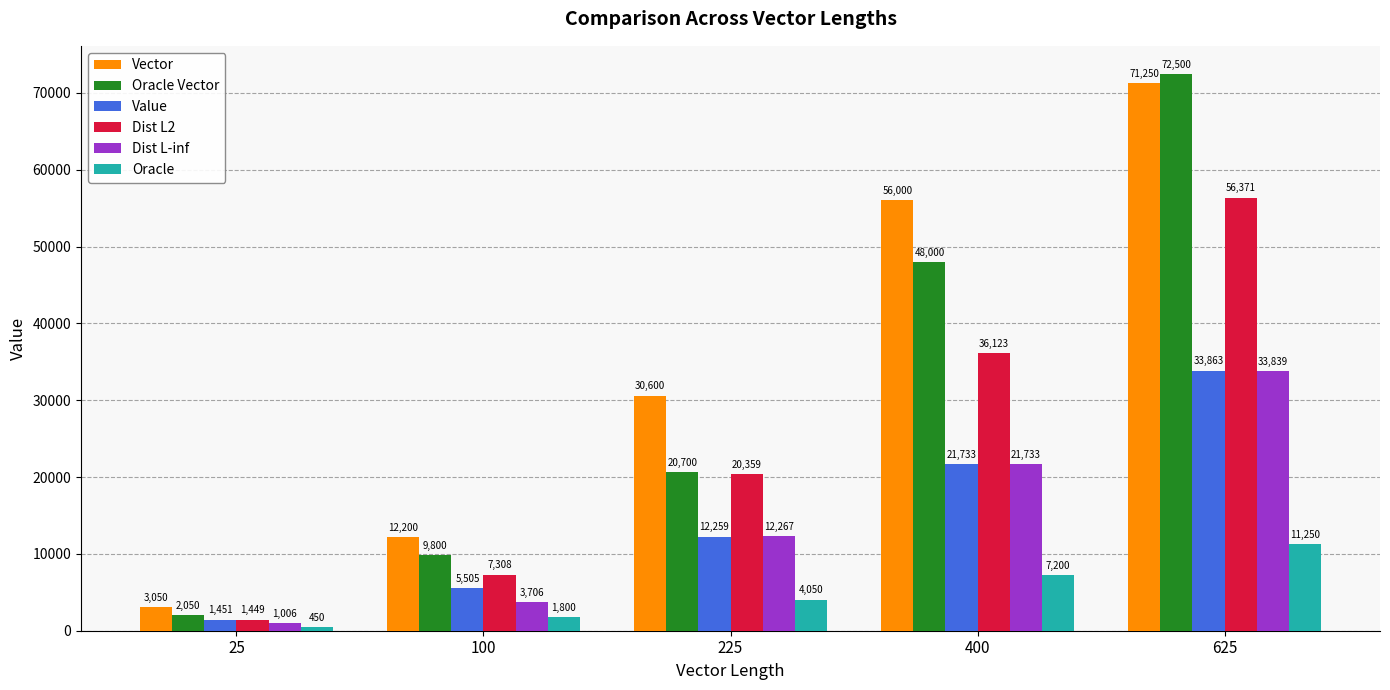

How many data points does each series have?

5